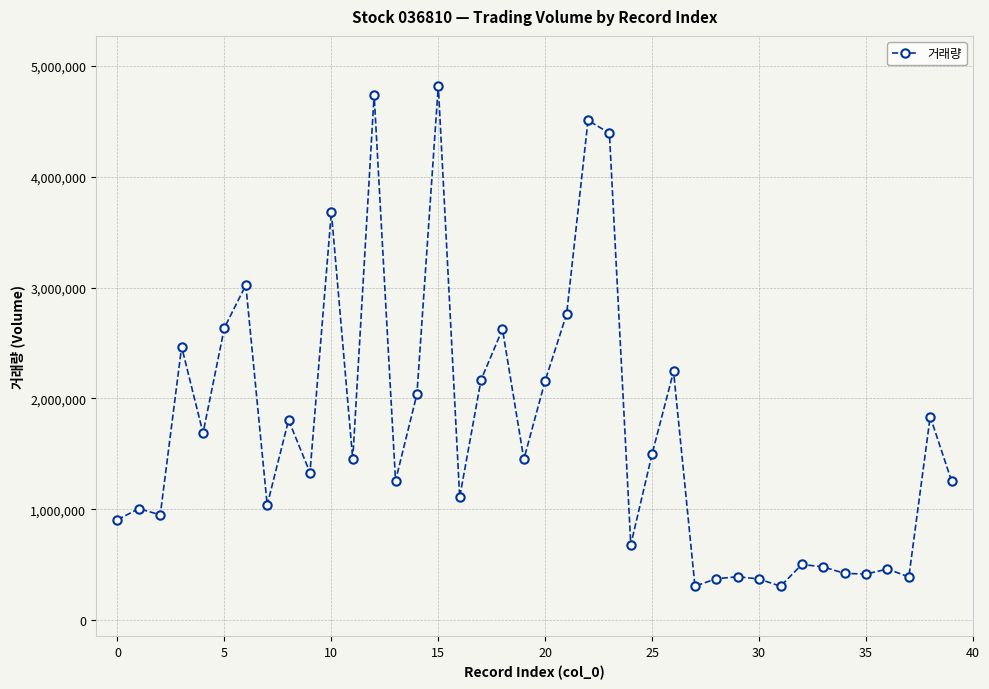

What is the value of the 38th point from the left?

388684